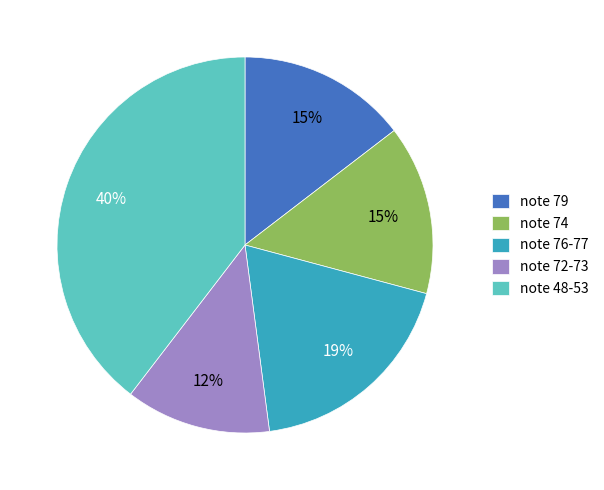

What is the ratio of the value at note 79 to the value at note 72-73?

1.2